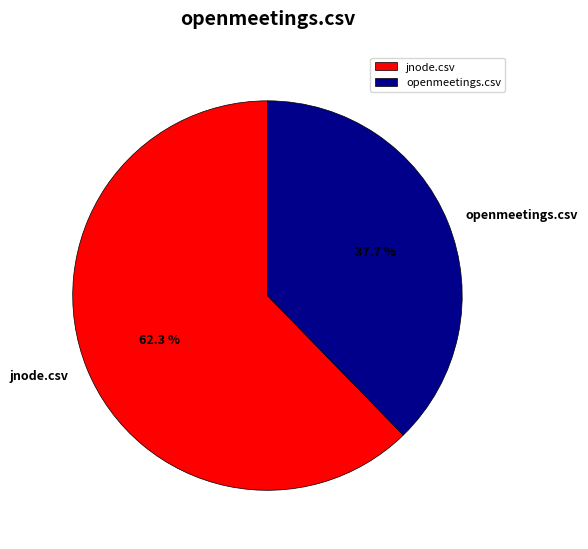

Which slice is the largest?

jnode.csv